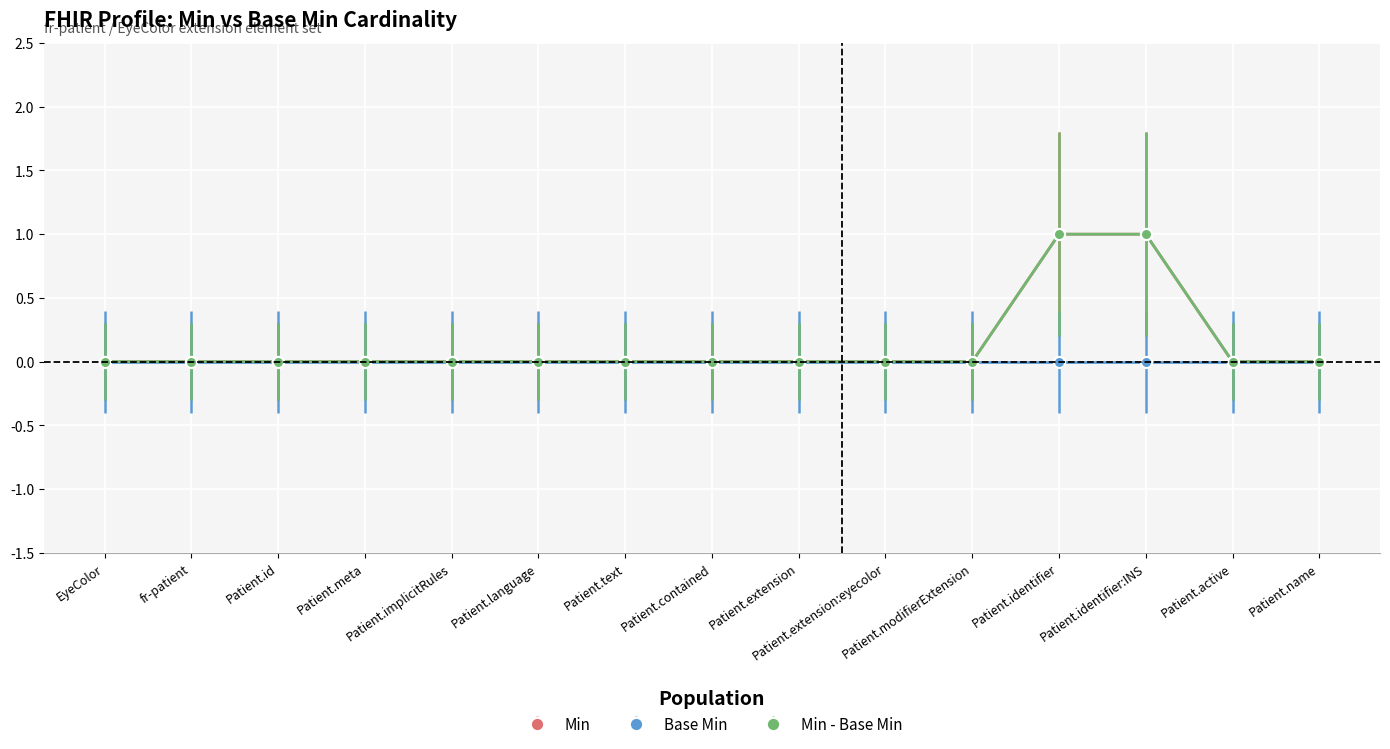

Reading right to left, what are all the values shown in this chart?

0	0	1	1	0	0	0	0	0	0	0	0	0	0	0